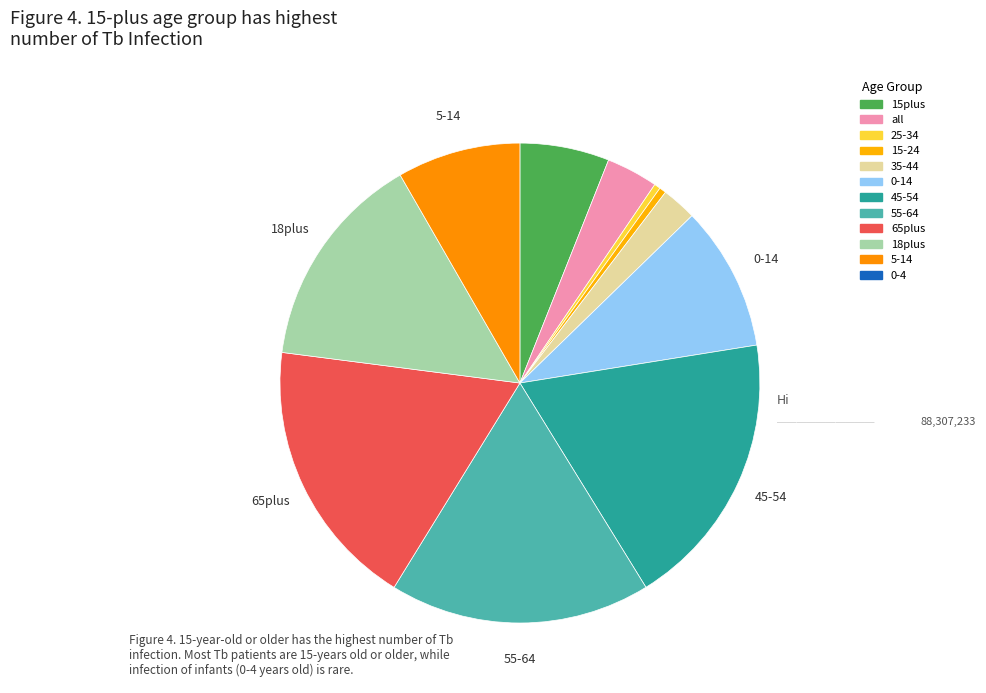

How many slices are in this pie chart?

11